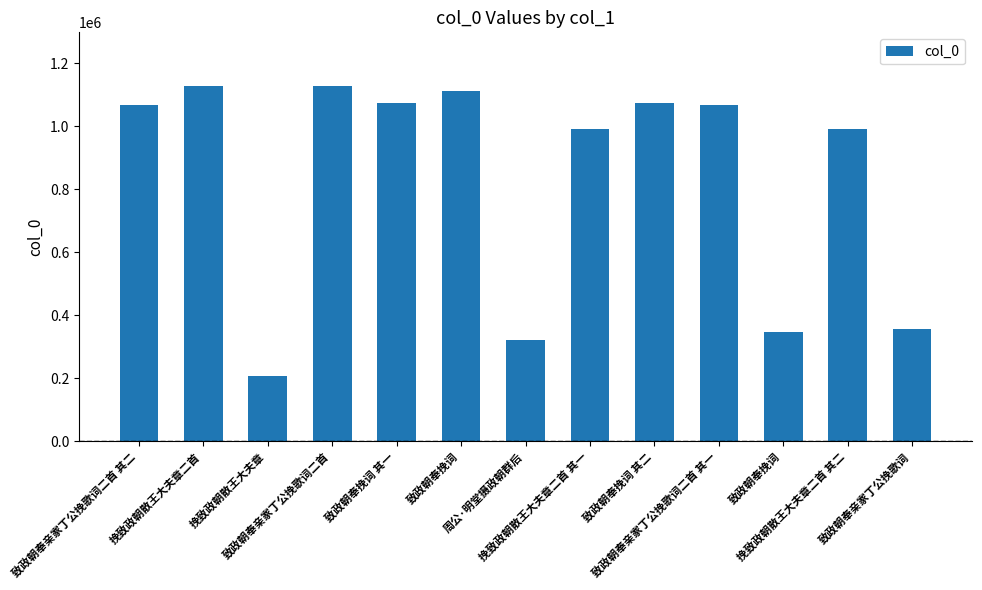

What is the maximum value shown in the chart?

1128488